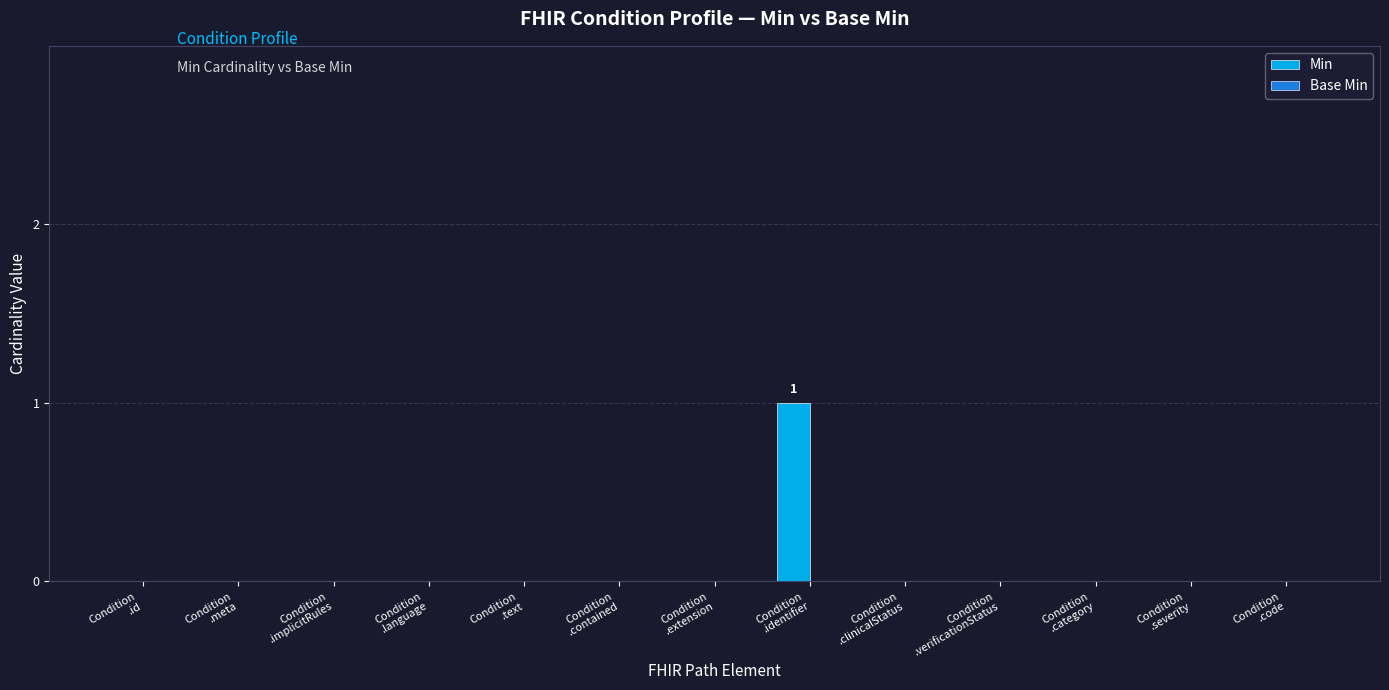

How many series are shown in this chart?

1